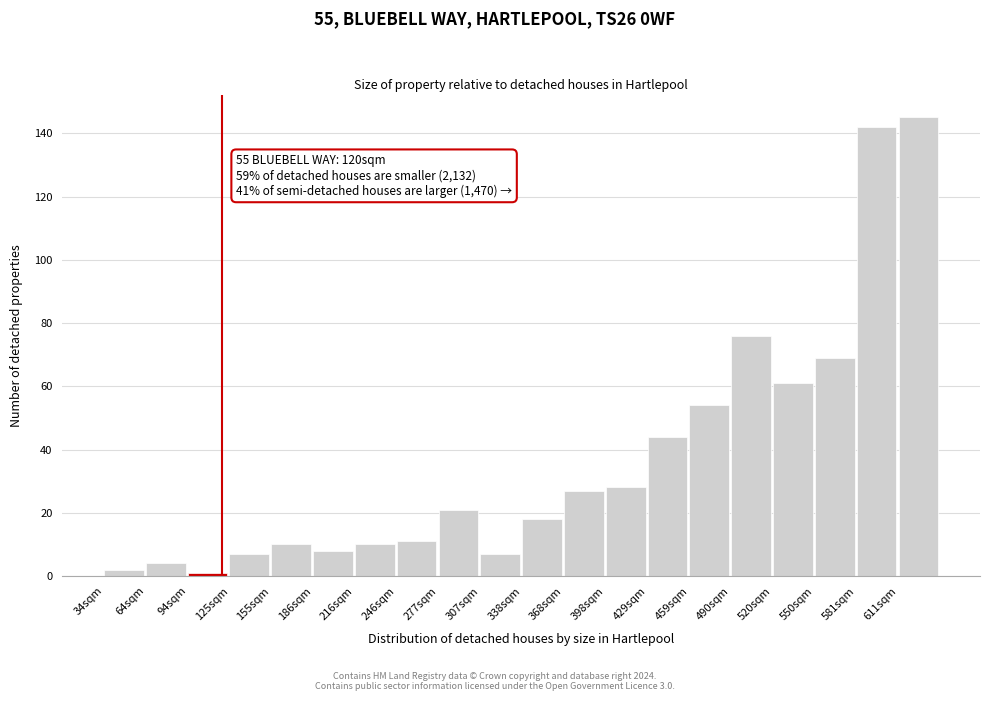

Reading left to right, list all the values displayed in this chart.

2	4	1	7	10	8	10	11	21	7	18	27	28	44	54	76	61	69	142	145